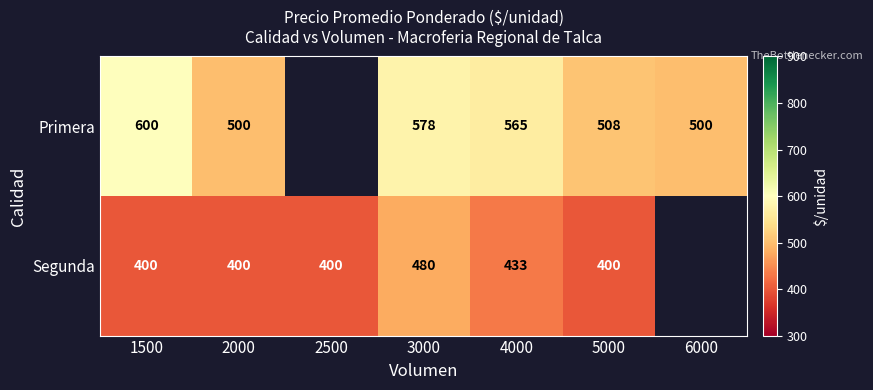

At which category is the sum across all series the highest?

3000